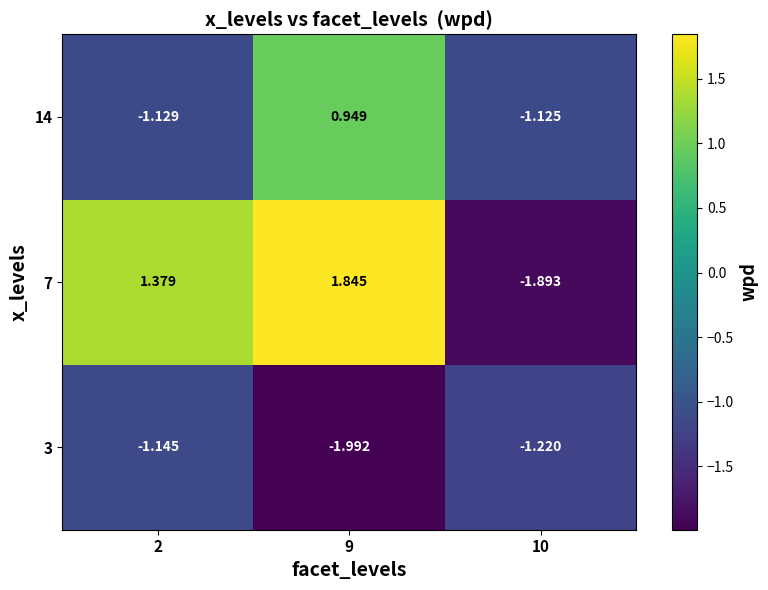

Is the value of 7 at 2 greater than the value of 14 at 10?

Yes